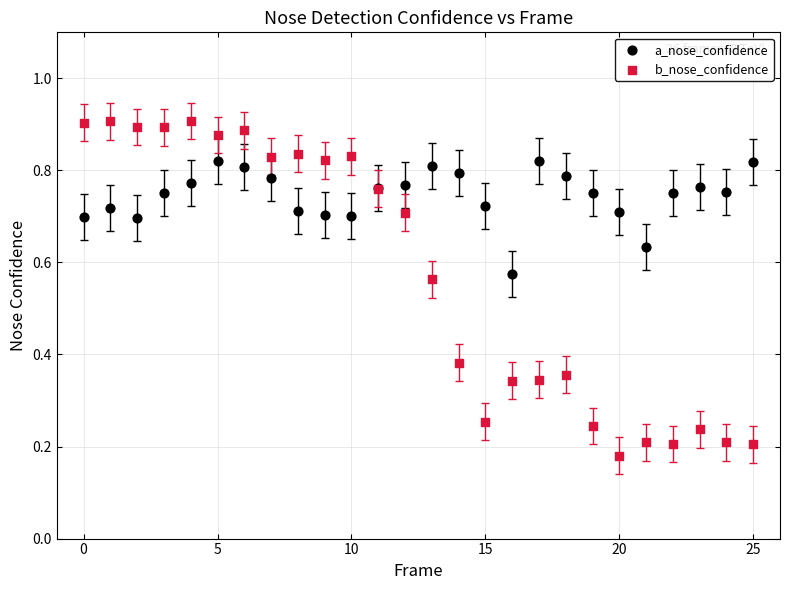

What are all the series names shown in the legend?

a_nose_confidence, b_nose_confidence